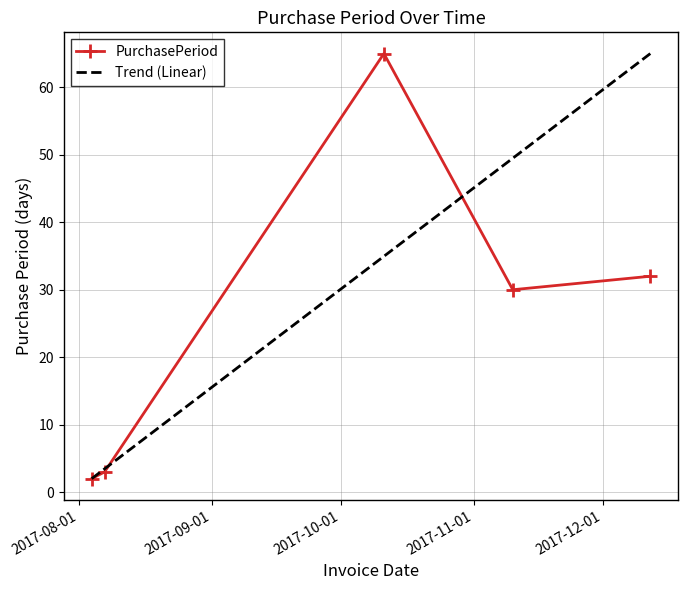

At which category does the chart reach its peak across all series?

2017-10-11